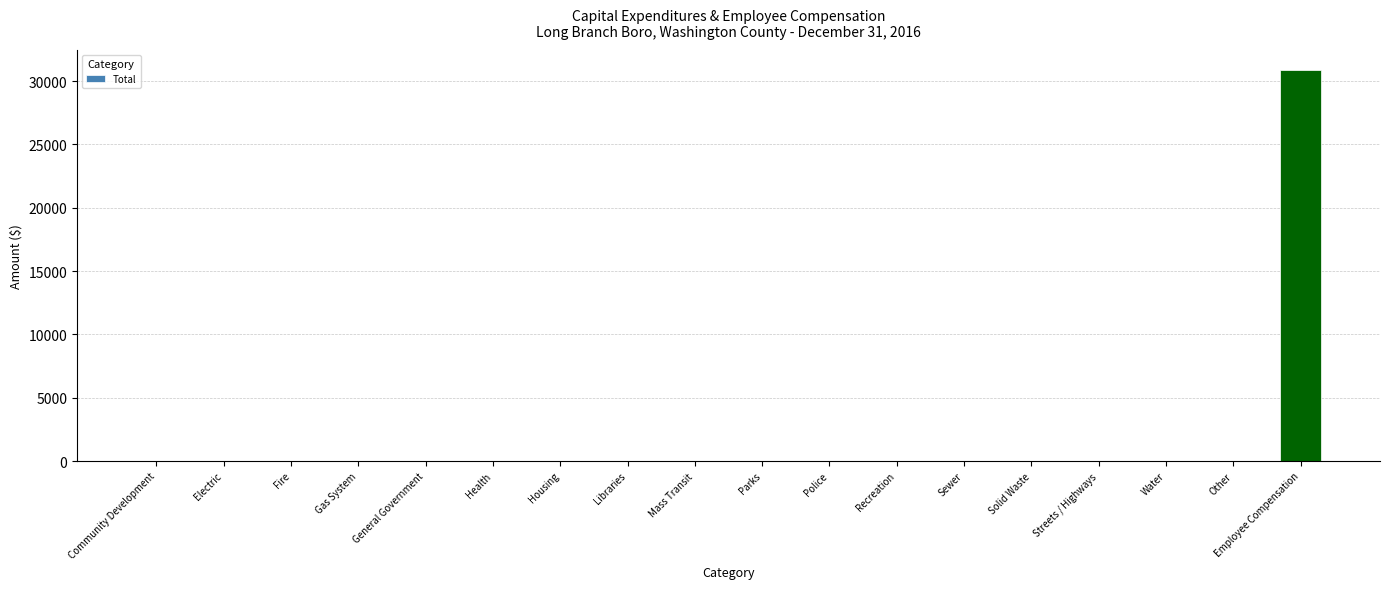

Reading left to right, transcribe all the data shown in this chart.

Community Development=0	Electric=0	Fire=0	Gas System=0	General Government=0	Health=0	Housing=0	Libraries=0	Mass Transit=0	Parks=0	Police=0	Recreation=0	Sewer=0	Solid Waste=0	Streets / Highways=0	Water=0	Other=0	Employee Compensation=30902